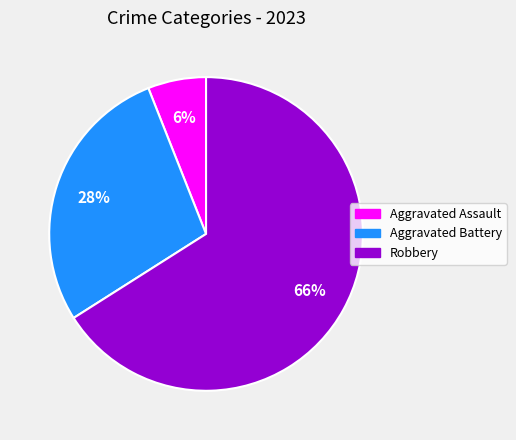

The Aggravated Assault slice represents 19% of the pie. True or false?

False